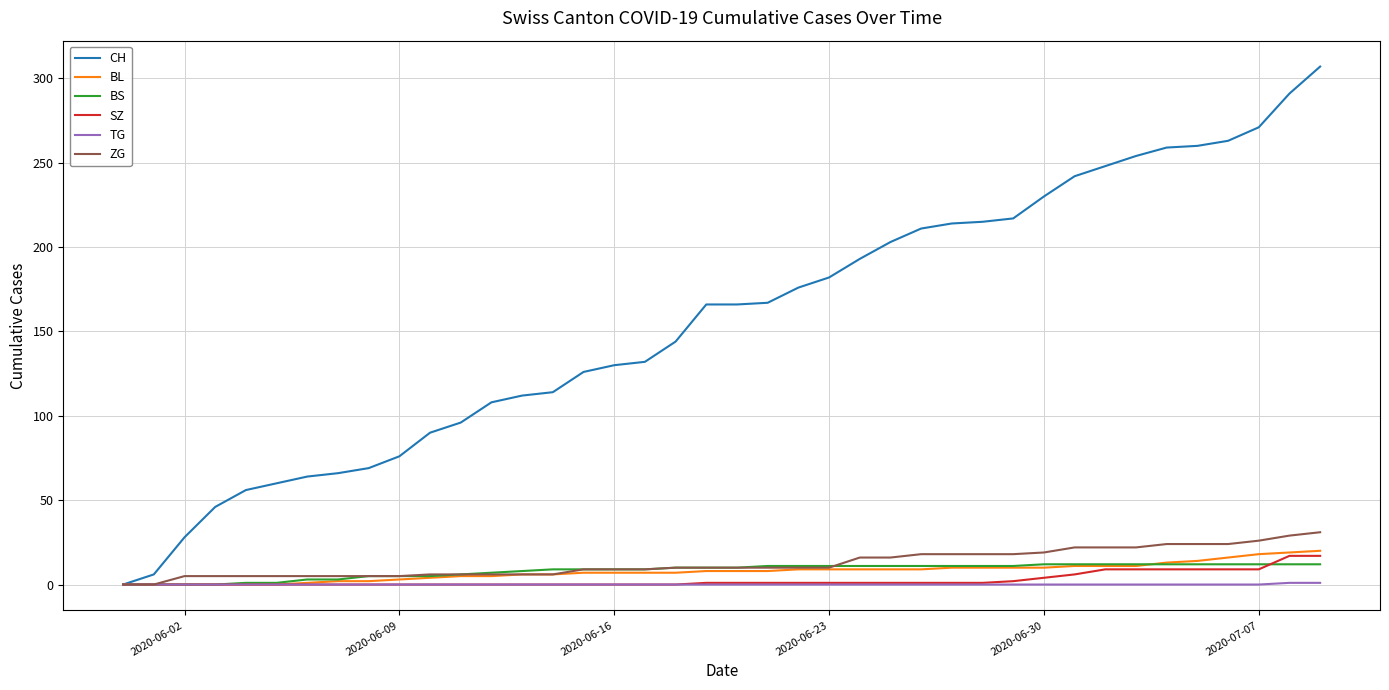

Which series has the largest total across all categories?

CH